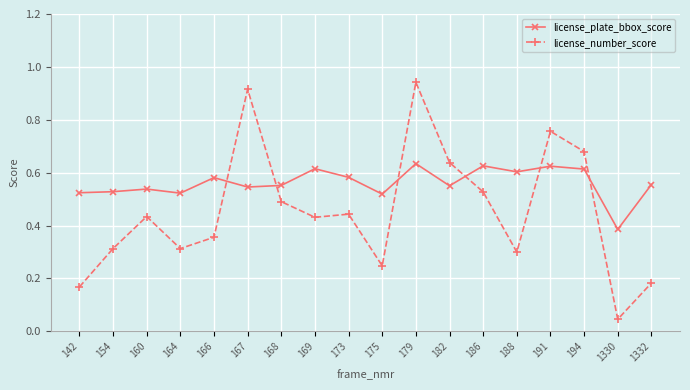

Is it true that license_number_score equals 0.5 at 164?

False